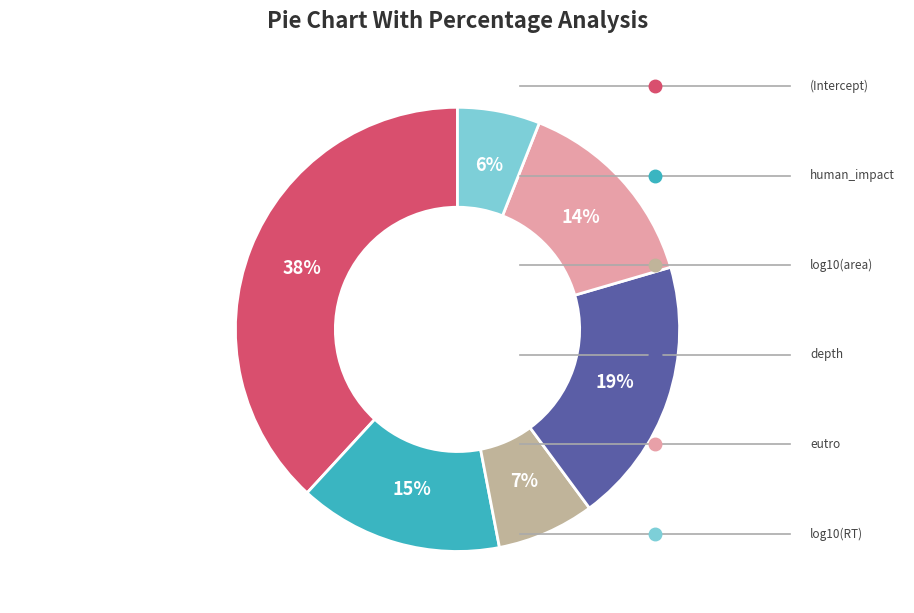

To the nearest percent, what is the average slice percentage?

17%